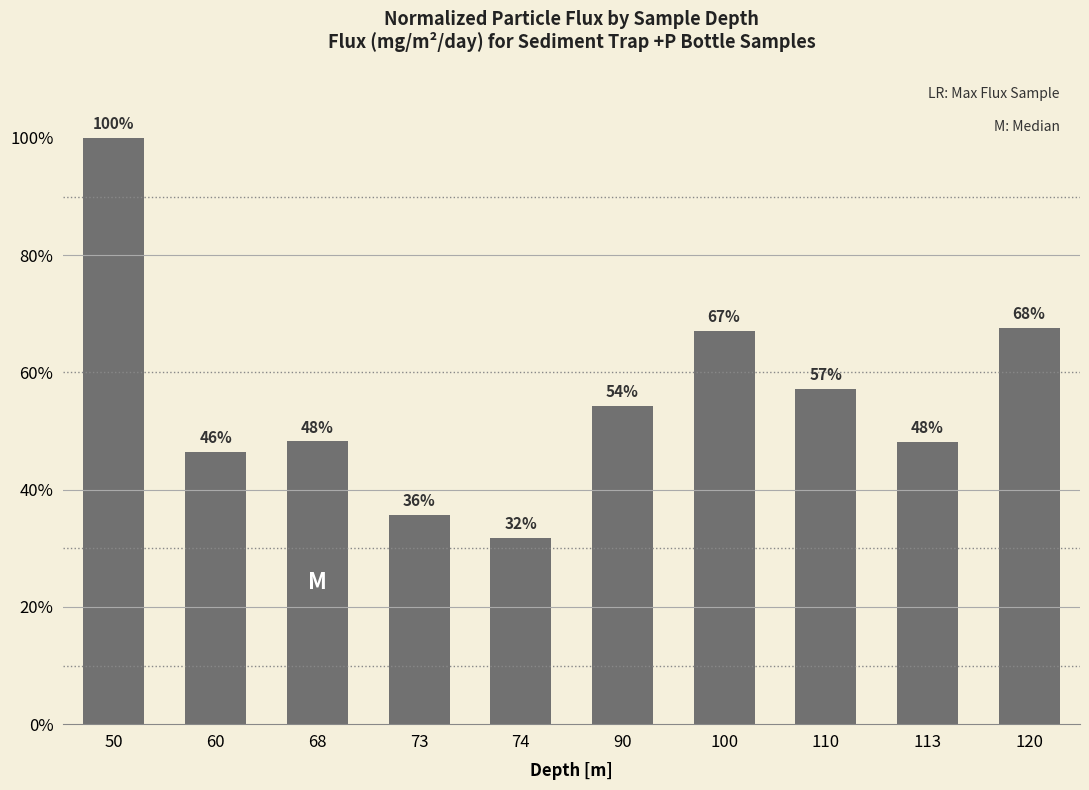

Does the chart contain any negative values?

No